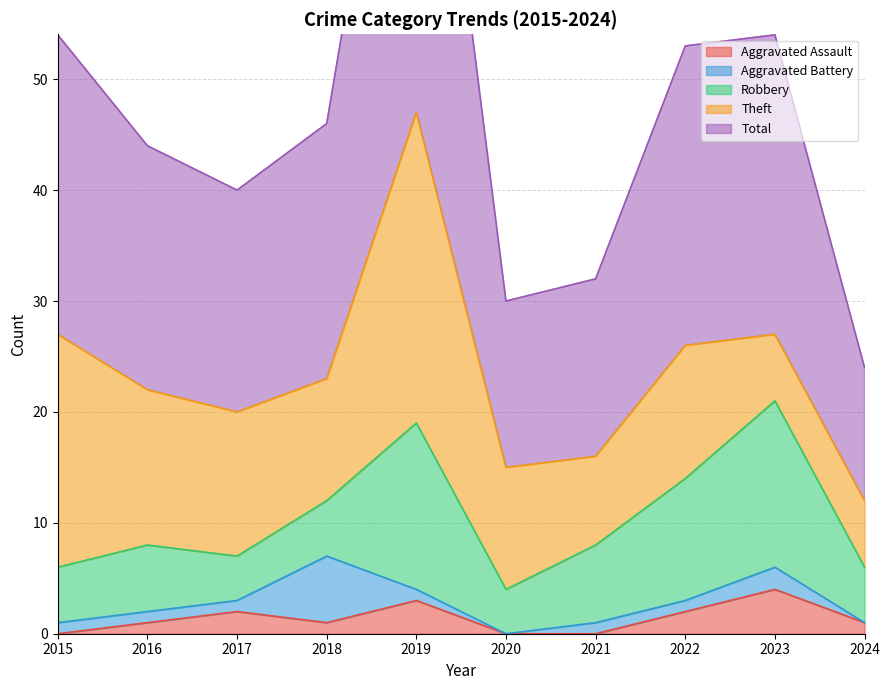

At which label is Theft closest to 17?

2016